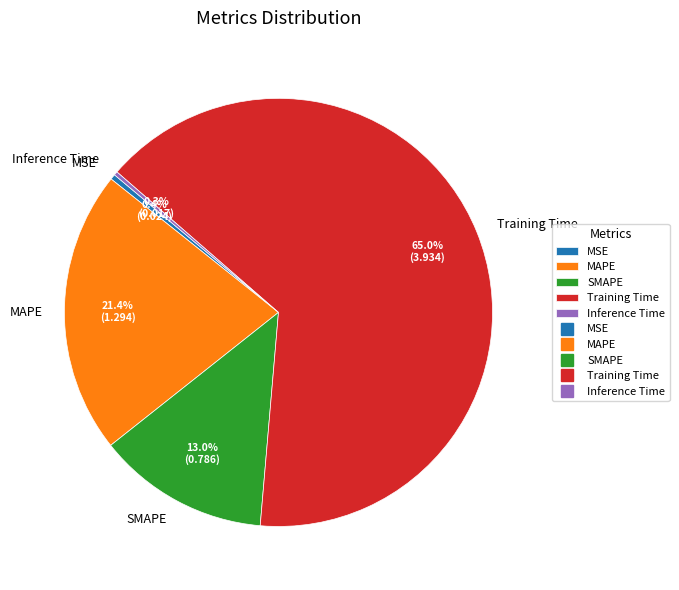

Is it true that SMAPE is 13% of the pie?

True